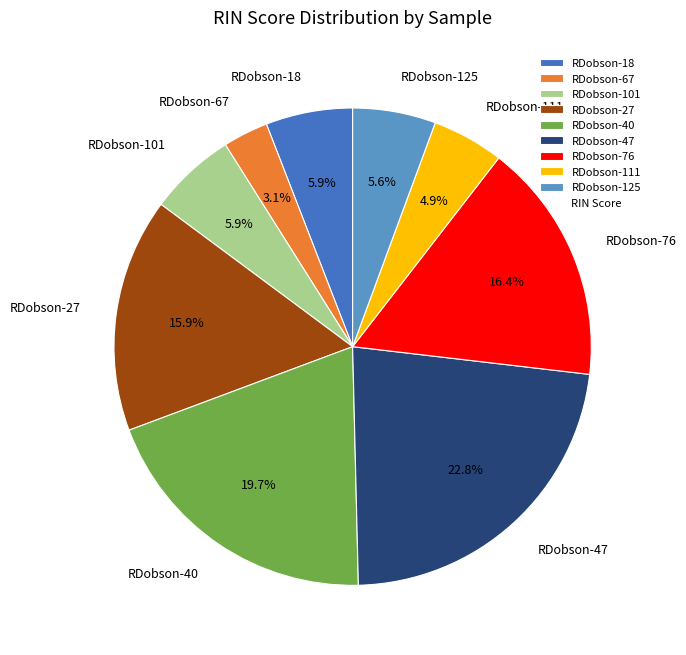

Is RDobson-111 the majority of the pie?

No